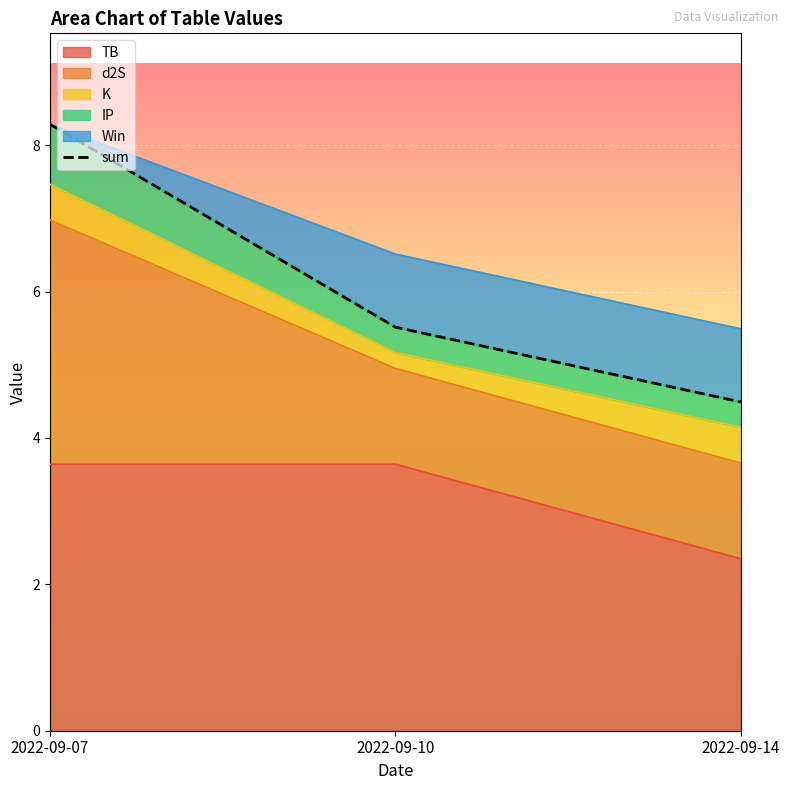

The value at 2022-09-10 is 5.5. True or false?

True